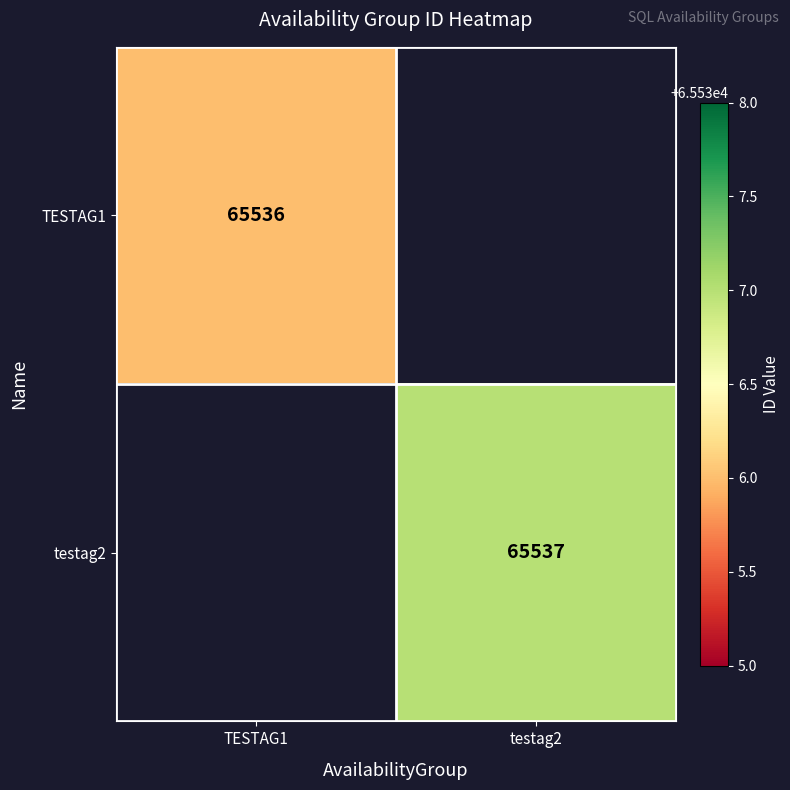

At how many categories does at least one series exceed 65536?

1